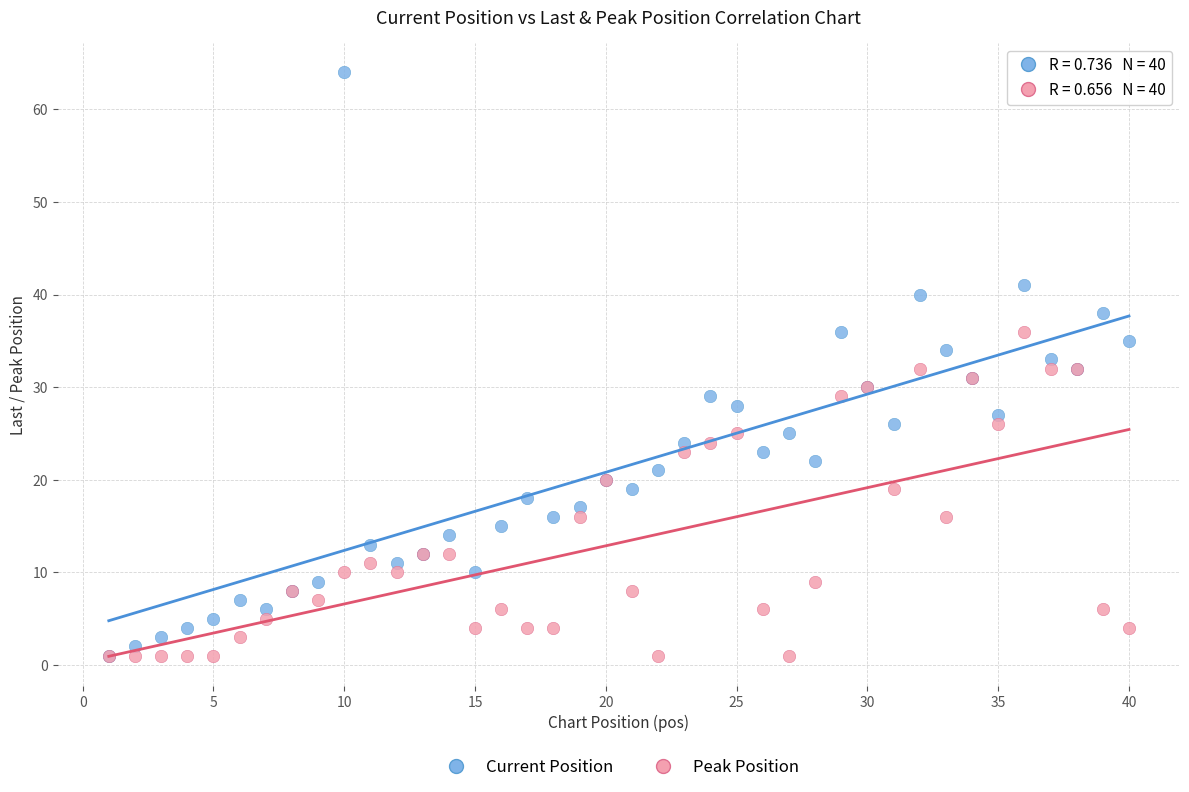

Which series has the largest Y range (max minus min)?

Current Position